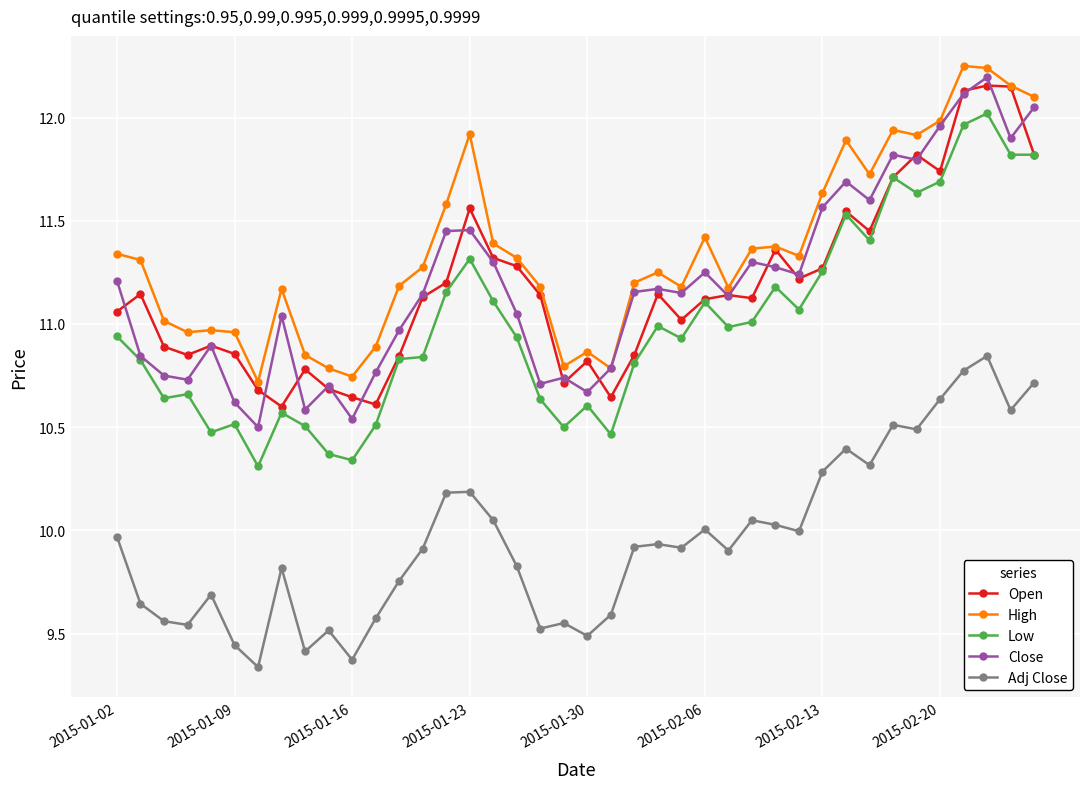

True or false: Low and High cross at least once.

False